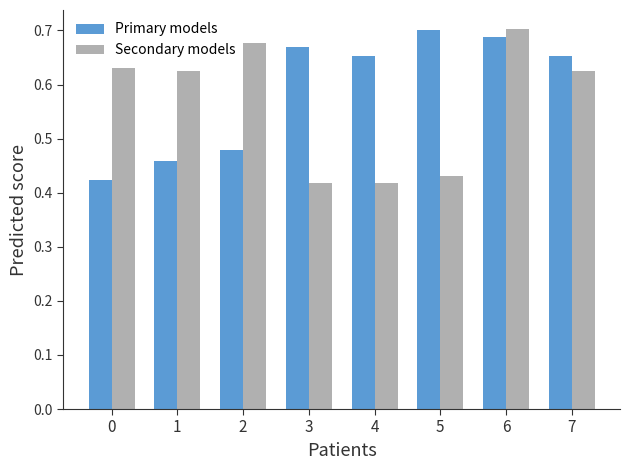

Count the Primary models values in the range 0 to 1.

8